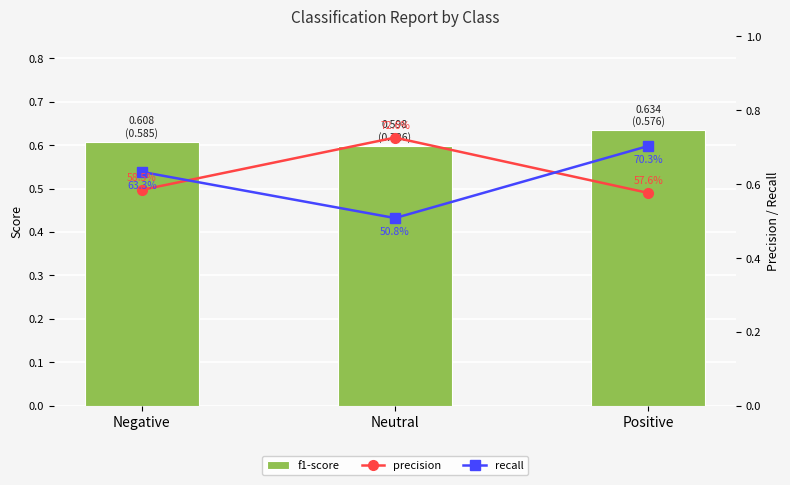

What is the label of the 3rd bar from the left?

Positive